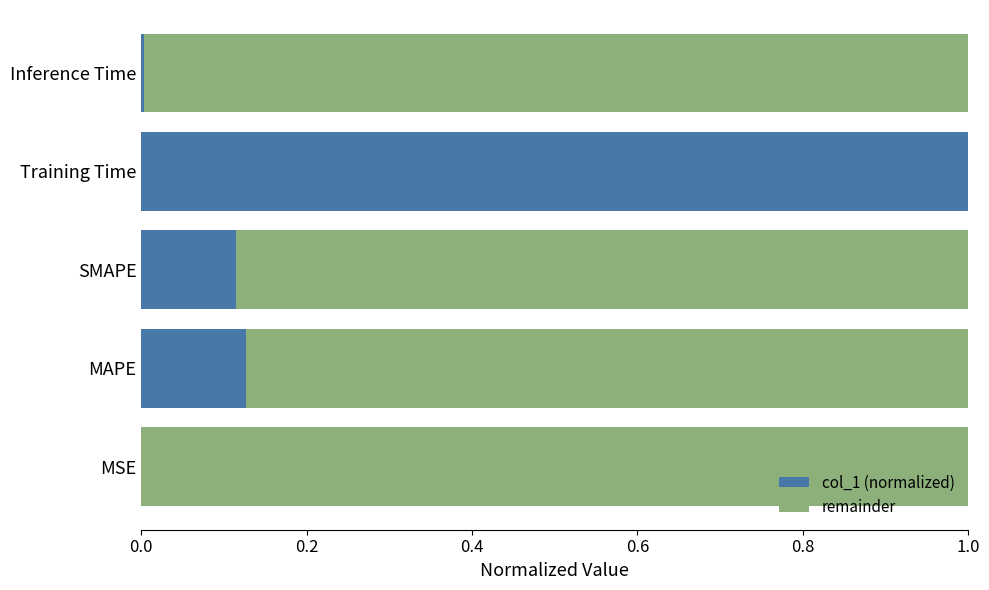

What is the total value across all series at MAPE?

1.0